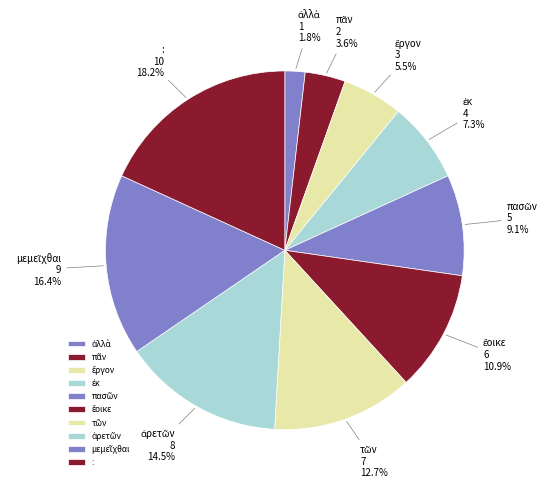

Is there any slice that represents more than half of the pie?

No